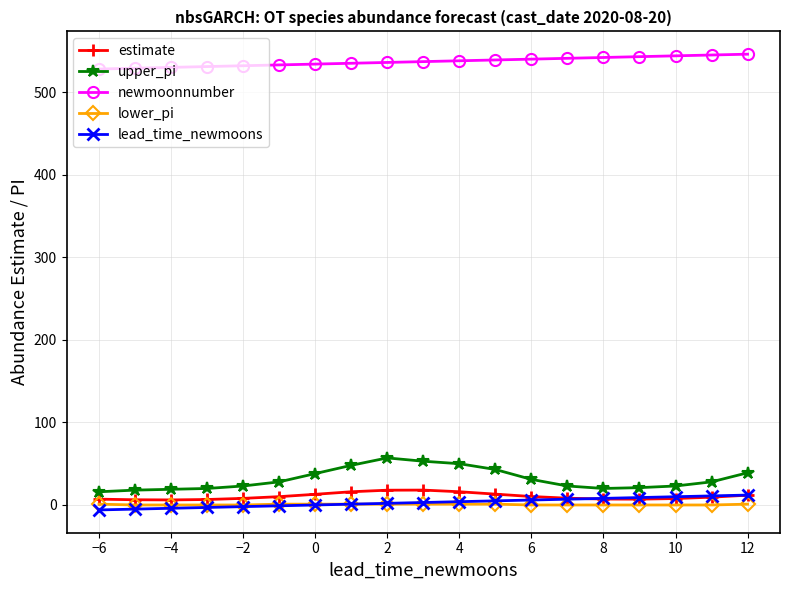

List the series in order of their peak value, highest first.

newmoonnumber, upper_pi, estimate, lead_time_newmoons, lower_pi